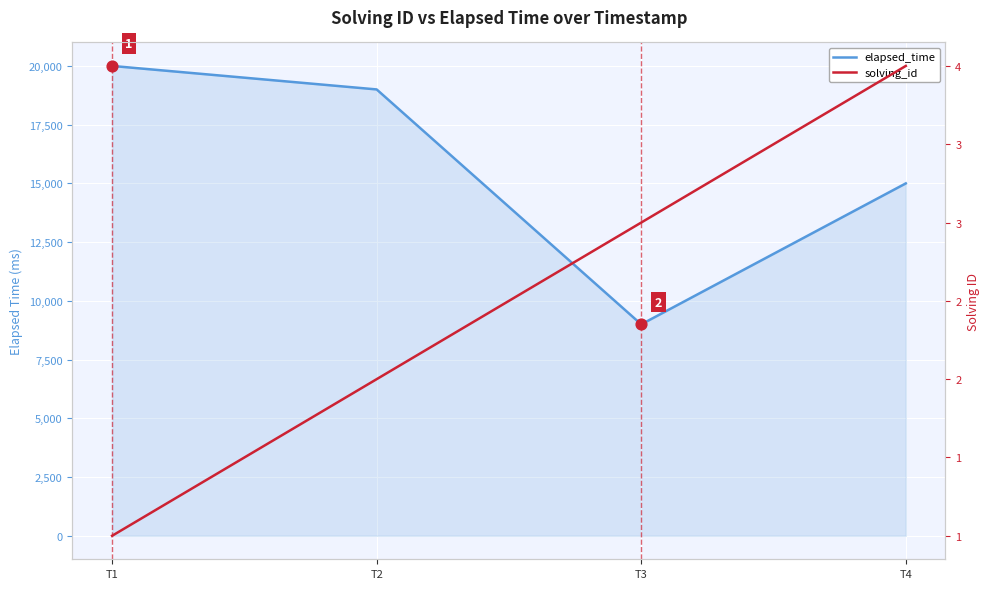

Is the value of elapsed_time at T2 greater than the value of solving_id at T1?

Yes